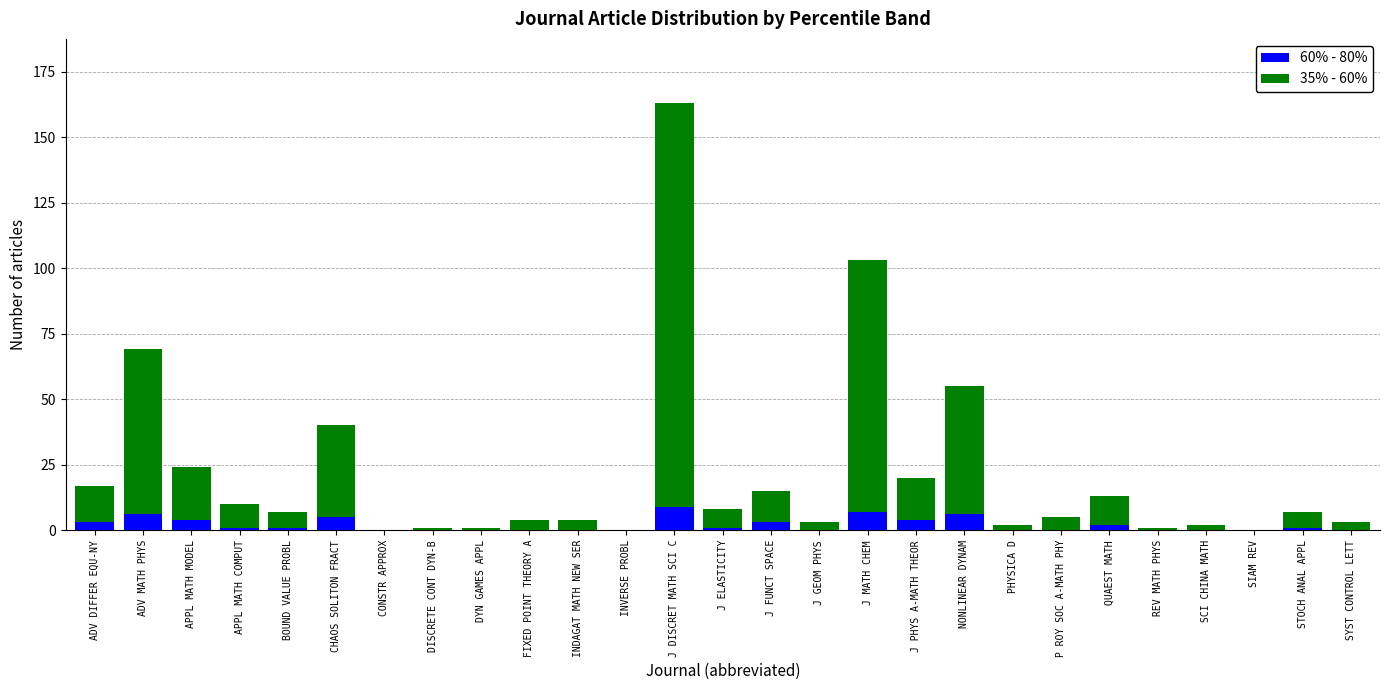

Is it true that 60% - 80% equals 0 at SYST CONTROL LETT?

True